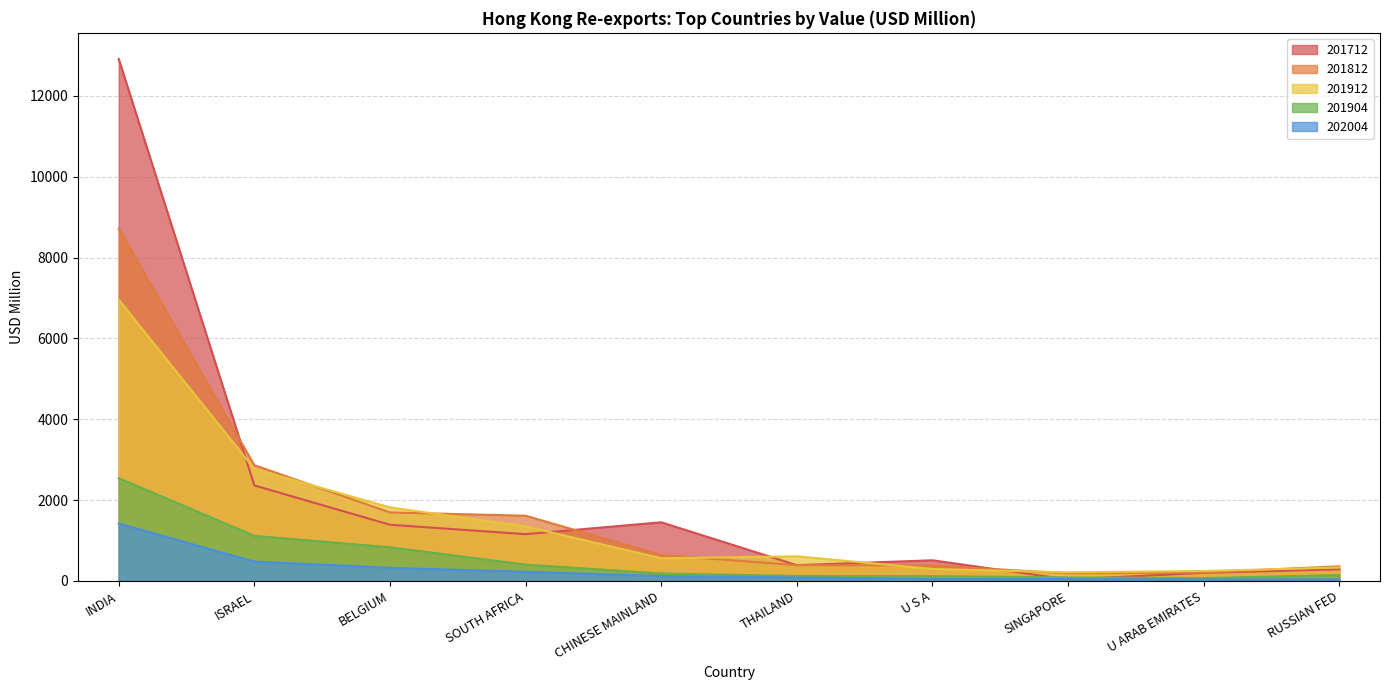

Rank the series by their maximum value, from lowest to highest.

202004, 201904, 201912, 201812, 201712